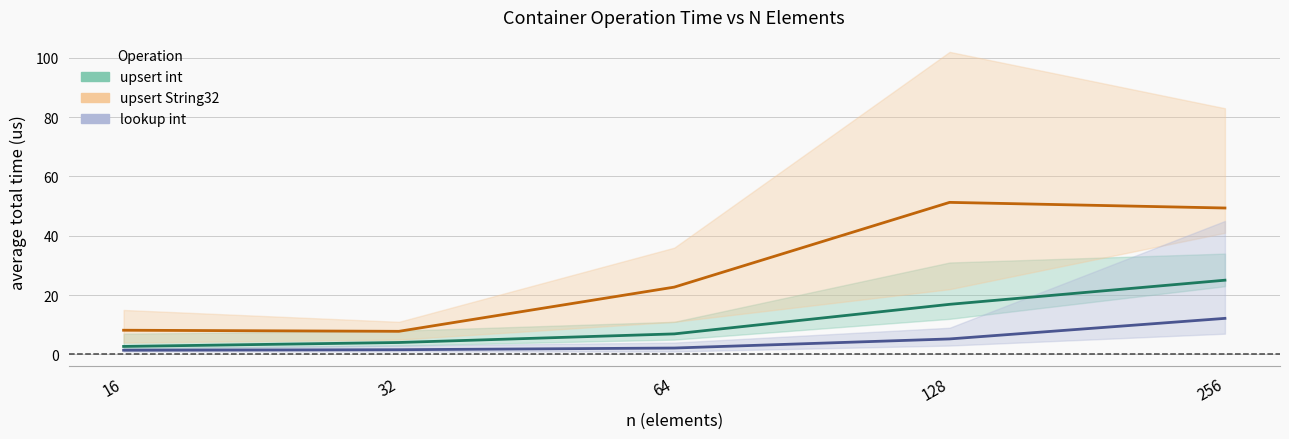

Which series has the widest spread of values?

upsert str (avg)